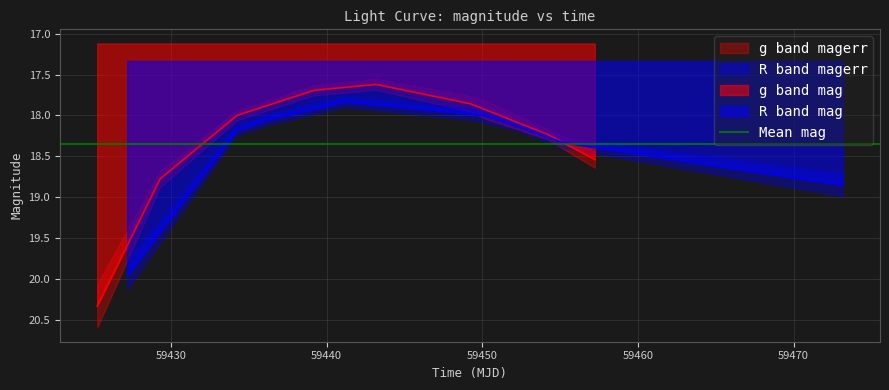

What is the highest value of the R band mag series?

20.0